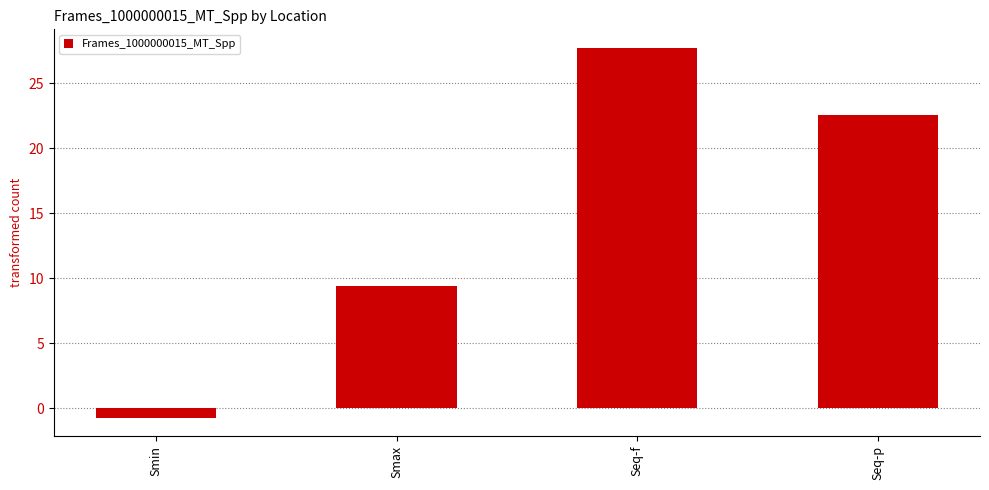

List the labels in order of value, smallest first.

Smin, Smax, Seq-p, Seq-f